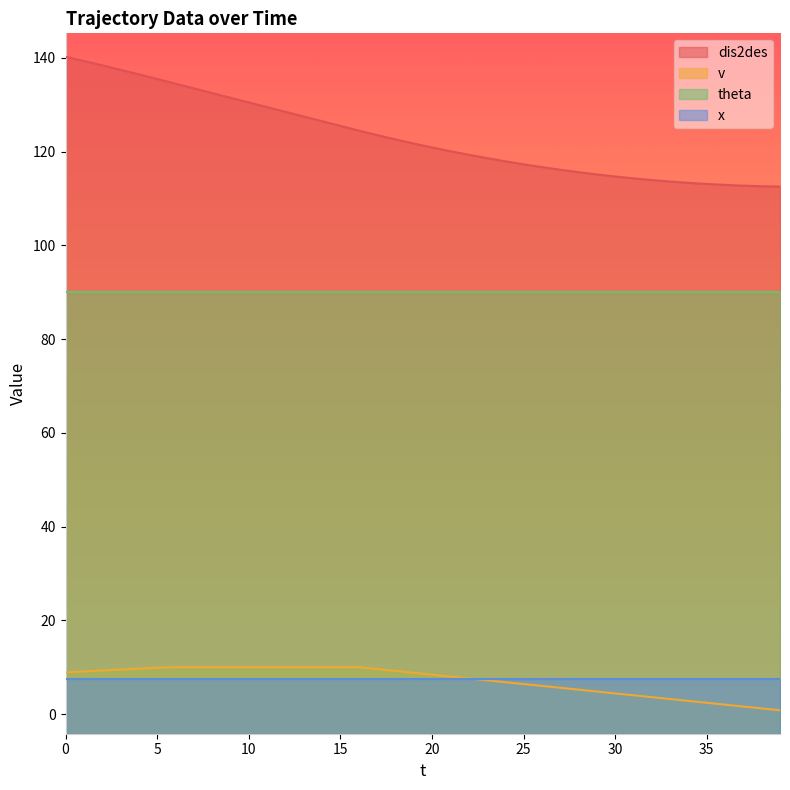

The value of v at 29 is 4.8. True or false?

True